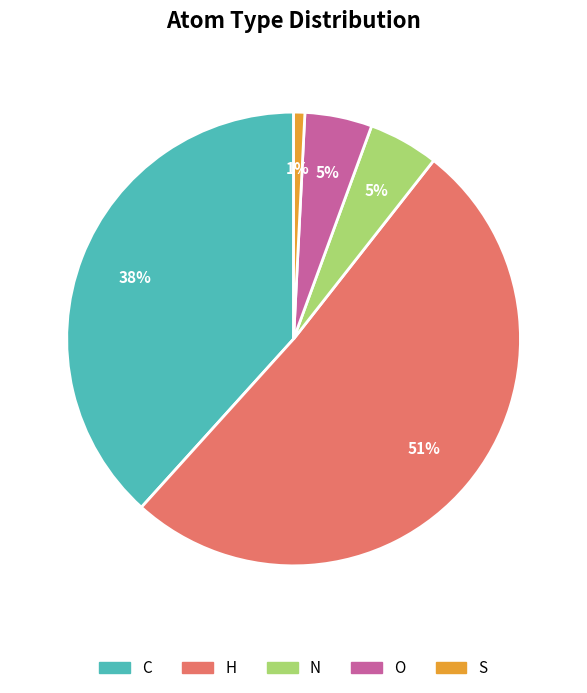

To the nearest percent, what is the difference between the largest and smallest slice percentages?

50%